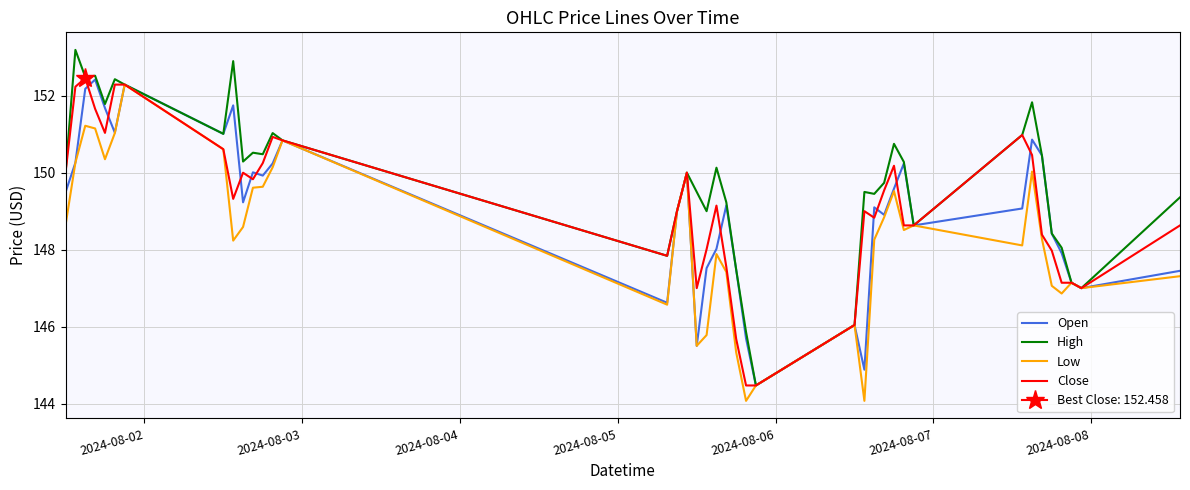

Reading left to right, transcribe all the data shown in this chart.

Open: 149.5	150.3	152.2	152.4	151.7	151.0	152.3	151.0	151.8	149.2	150.0	149.9	150.2	150.8	146.6	149.0	150.0	145.5	147.5	148.0	149.2	147.5	145.7	144.5	145.6	146.0	144.9	149.1	148.9	149.6	150.2	148.6	149.1	150.9	150.4	148.4	147.9	147.1	147.0	147.4
High: 150.0	153.2	152.5	152.5	151.8	152.4	152.3	151.0	152.9	150.3	150.5	150.5	151.0	150.8	147.8	149.0	150.0	149.5	149.0	150.1	149.2	147.5	145.9	144.5	145.6	146.0	149.5	149.4	149.7	150.8	150.3	148.6	151.0	151.8	150.4	148.4	148.1	147.1	147.0	149.4
Low: 148.6	150.3	151.2	151.2	150.3	151.0	152.3	150.6	148.2	148.6	149.6	149.6	150.1	150.8	146.6	149.0	150.0	145.5	145.8	147.9	147.4	145.3	144.1	144.5	145.6	146.0	144.1	148.3	148.8	149.5	148.5	148.6	148.1	150.0	148.3	147.1	146.9	147.1	147.0	147.3
Close: 150.0	152.2	152.5	151.7	151.0	152.3	152.3	150.6	149.3	150.0	149.8	150.2	150.9	150.8	147.8	149.0	150.0	147.0	148.0	149.1	147.6	145.7	144.5	144.5	145.6	146.0	149.0	148.8	149.5	150.2	148.6	148.6	151.0	150.5	148.4	148.0	147.1	147.1	147.0	148.6